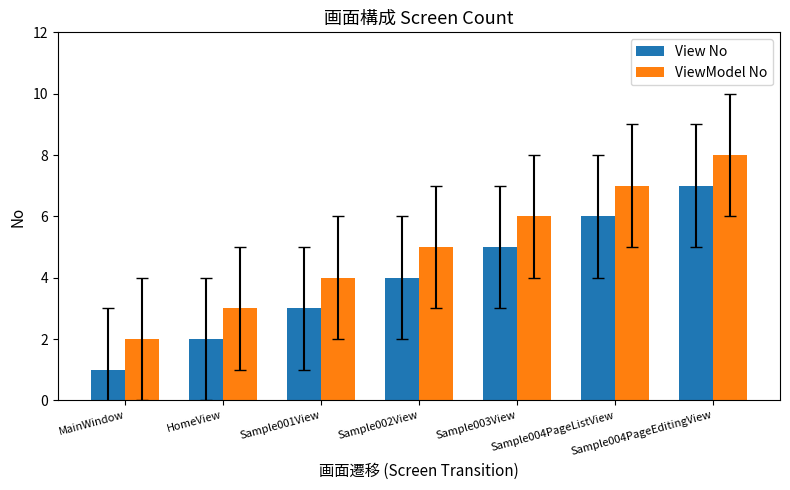

What is the greatest value displayed?

8